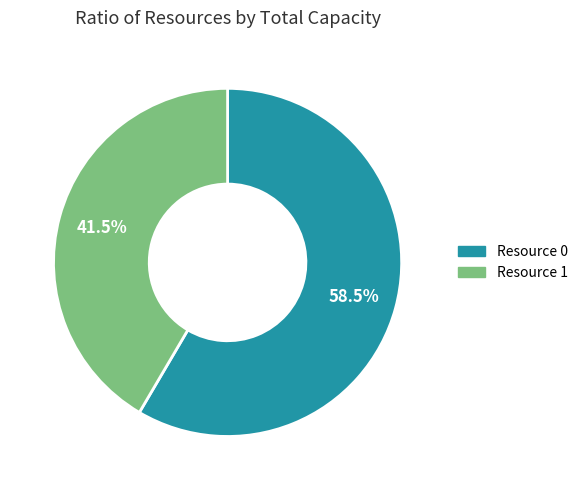

Count the number of slices in the pie.

2